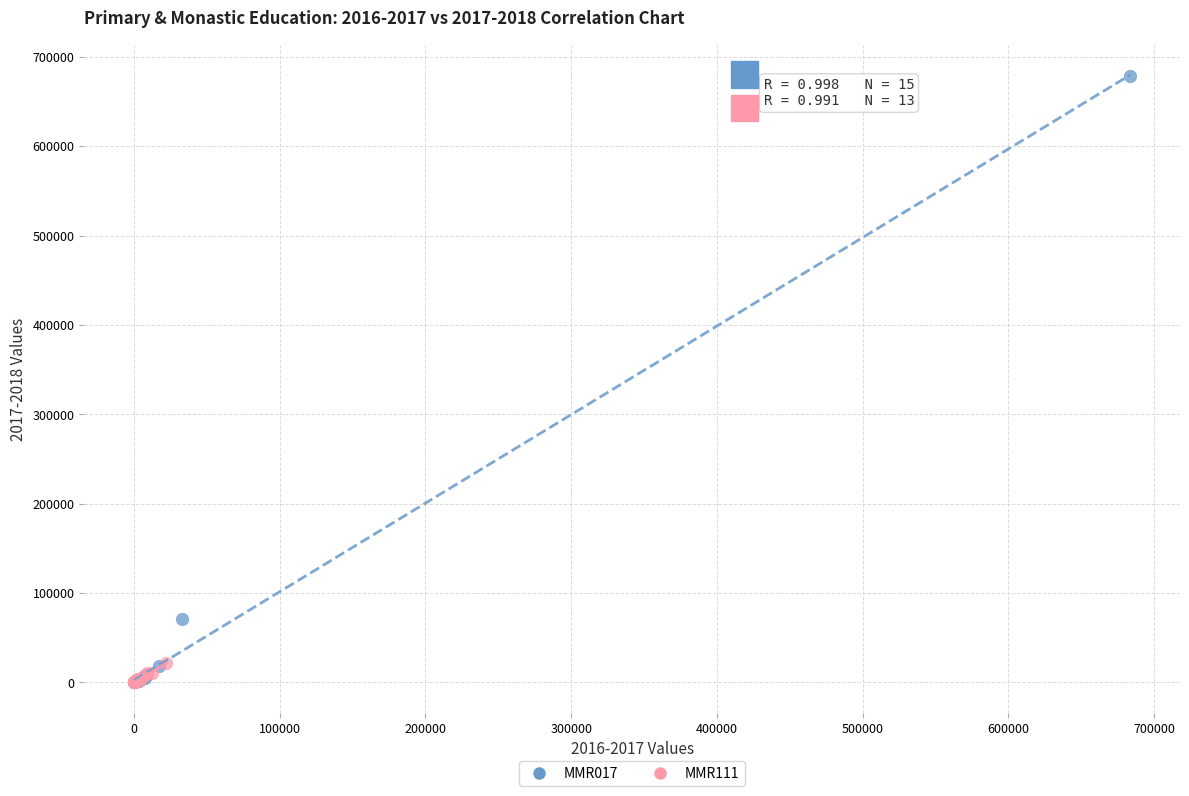

Which series has the largest Y range (max minus min)?

MMR017